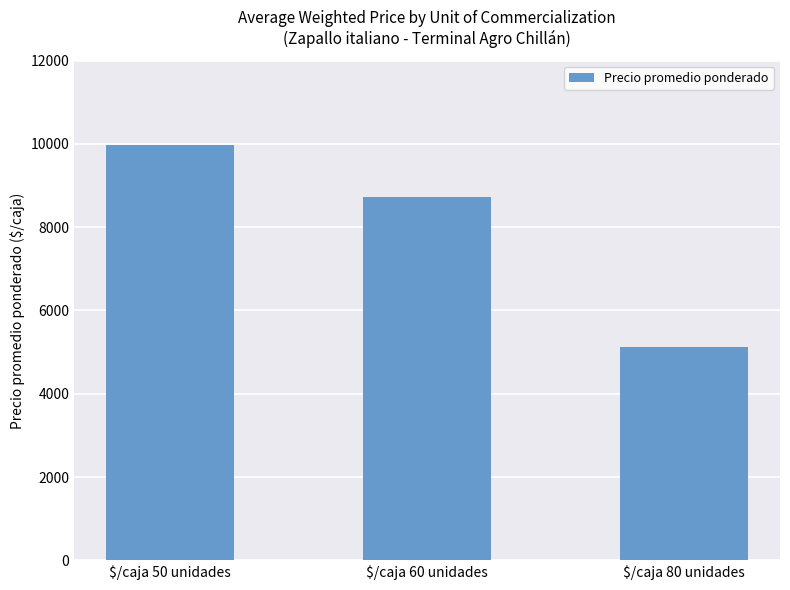

How many data points does each series have?

3